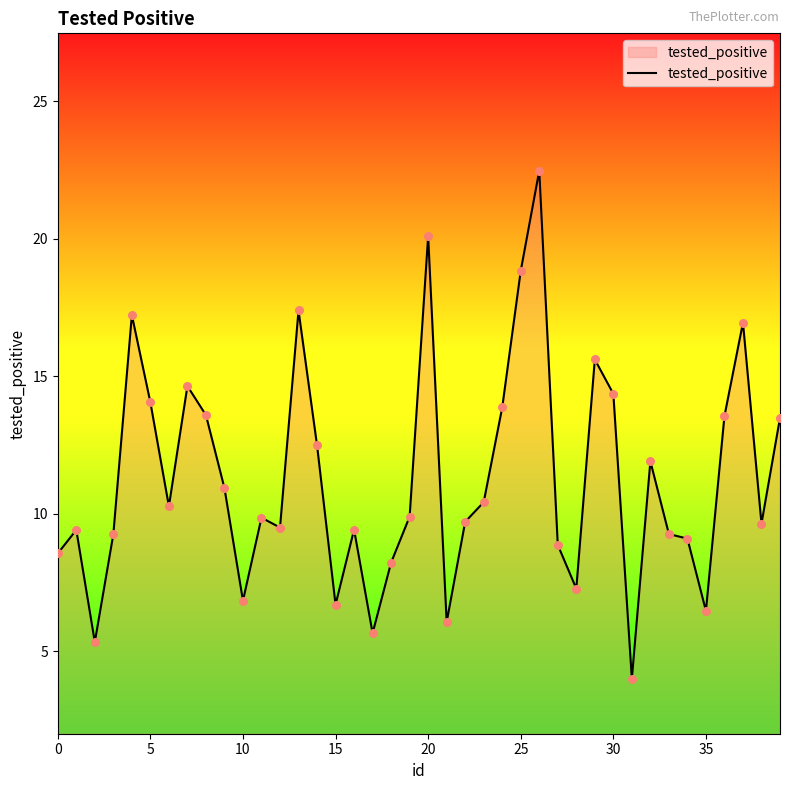

What is the maximum value shown in the chart?

22.5